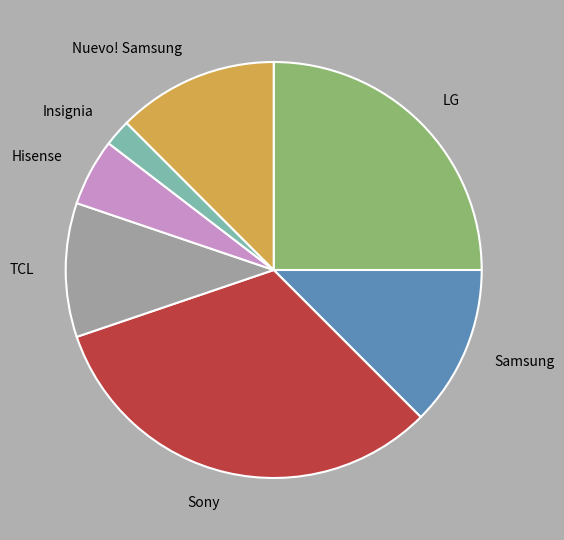

The Hisense slice represents 17% of the pie. True or false?

False